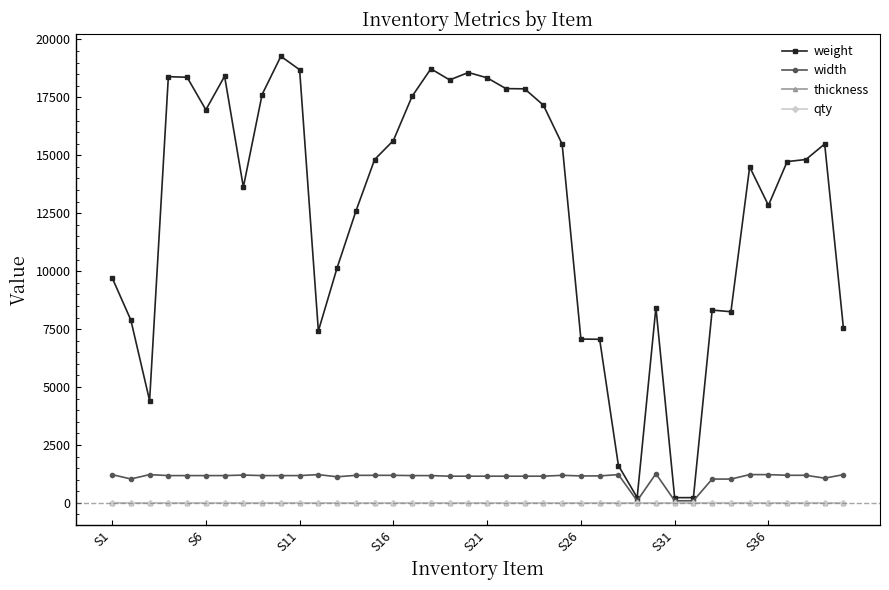

What is the value of the width point at the 36th from the left?

1219.0